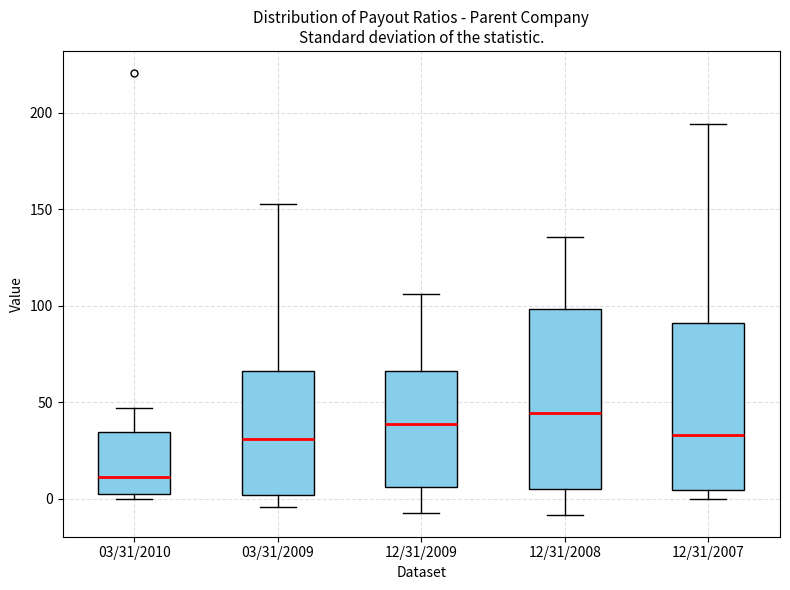

Reading left to right, transcribe this box plot: for each box, give where its median line is, the range the box spans, and where its two whiskers end, as read against the y-axis. The values are not printed on the chart, so give them approximately, as read against the axis.

03/31/2010: median 10, box 5 to 35, whiskers 0 to 45
03/31/2009: median 30, box 0 to 65, whiskers -5 to 155
12/31/2009: median 40, box 5 to 65, whiskers -5 to 105
12/31/2008: median 45, box 5 to 100, whiskers -10 to 135
12/31/2007: median 35, box 5 to 90, whiskers 0 to 195